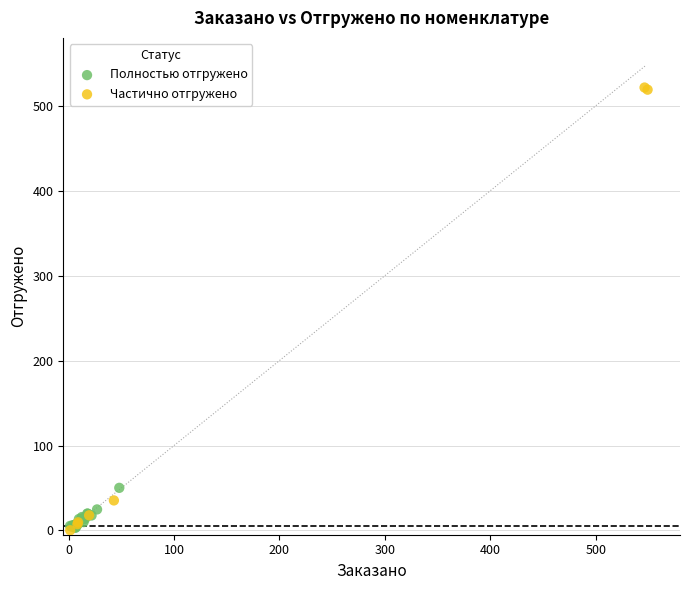

Which series contains the highest Y value?

Частично отгружено